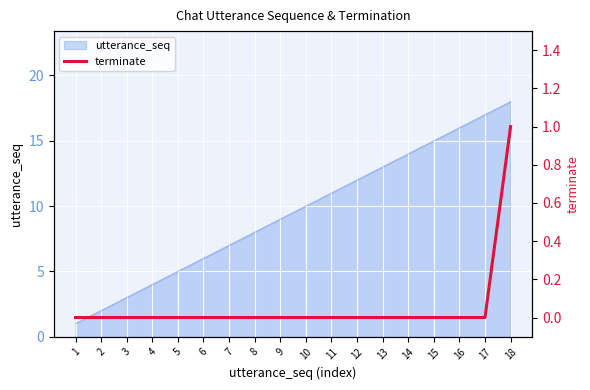

Which has a higher value, 18 or 13?

18